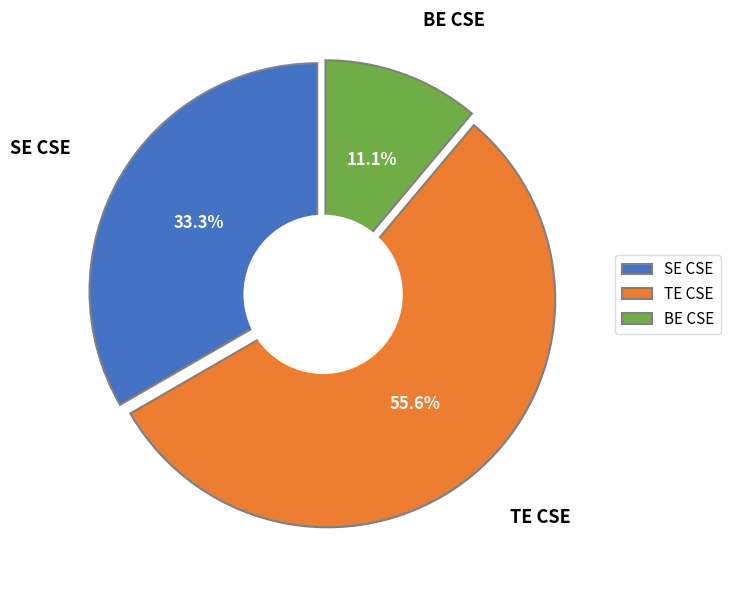

What is the largest slice in the pie chart?

TE CSE